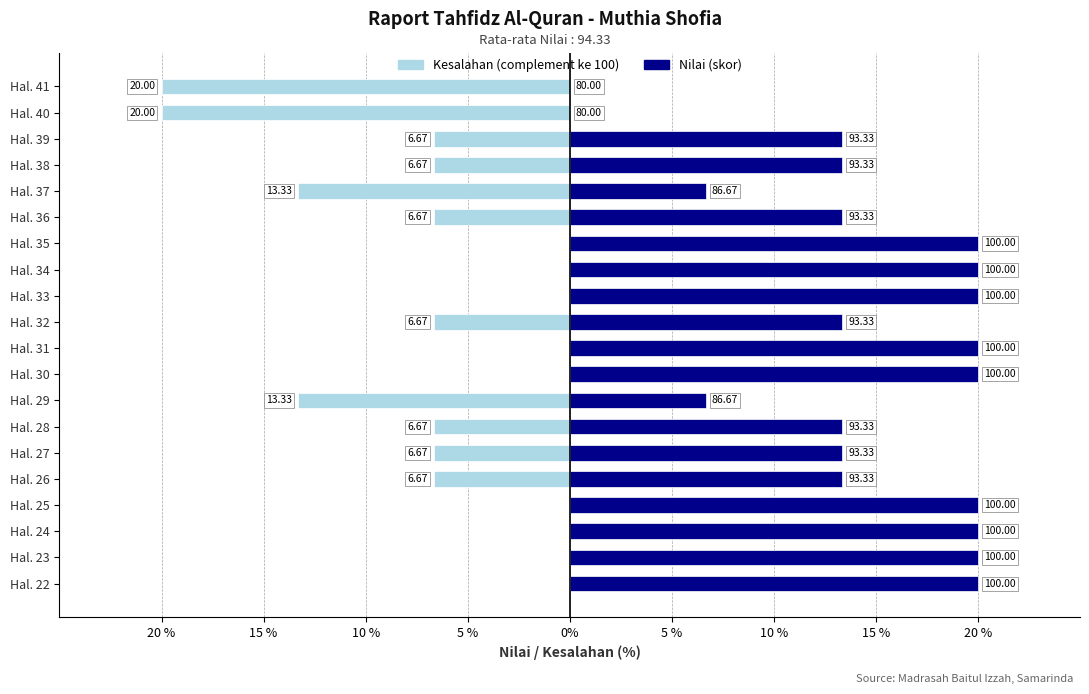

What is the difference between the maximum and minimum values in the Nilai (score) series?

20.0